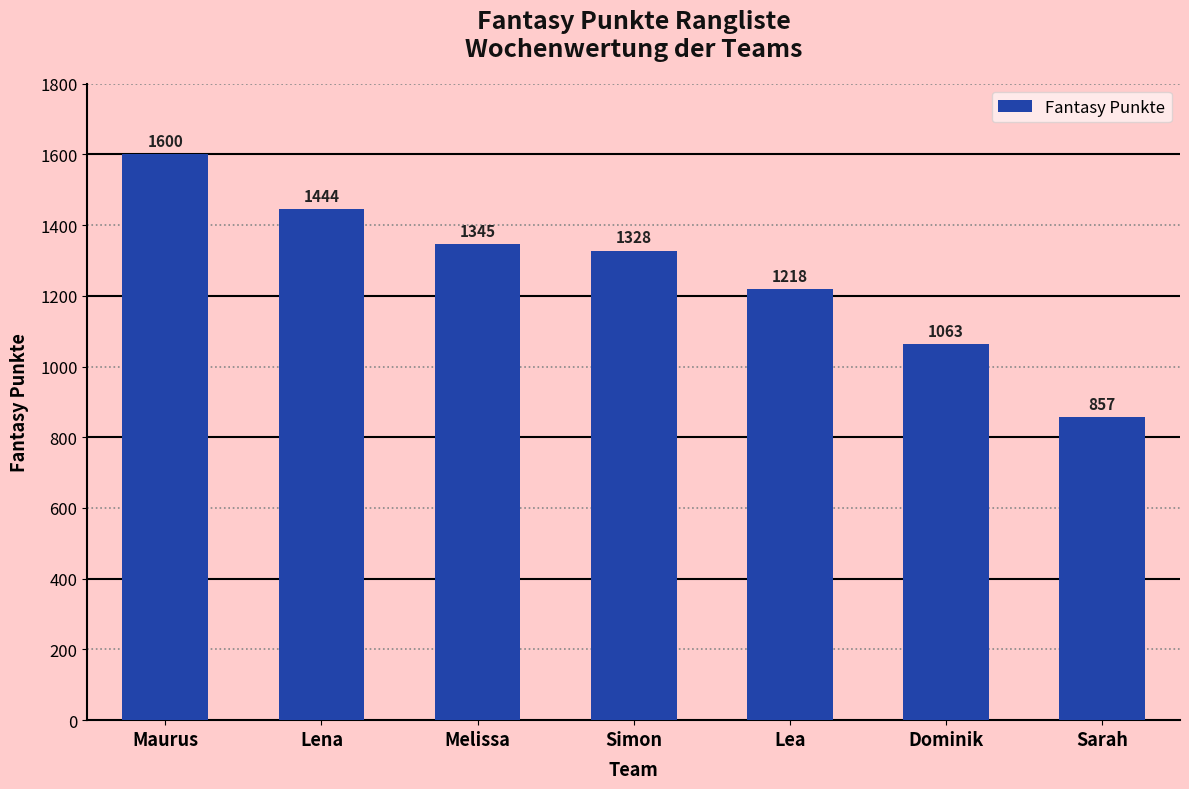

Is it true that the value at Lena is 2089?

False